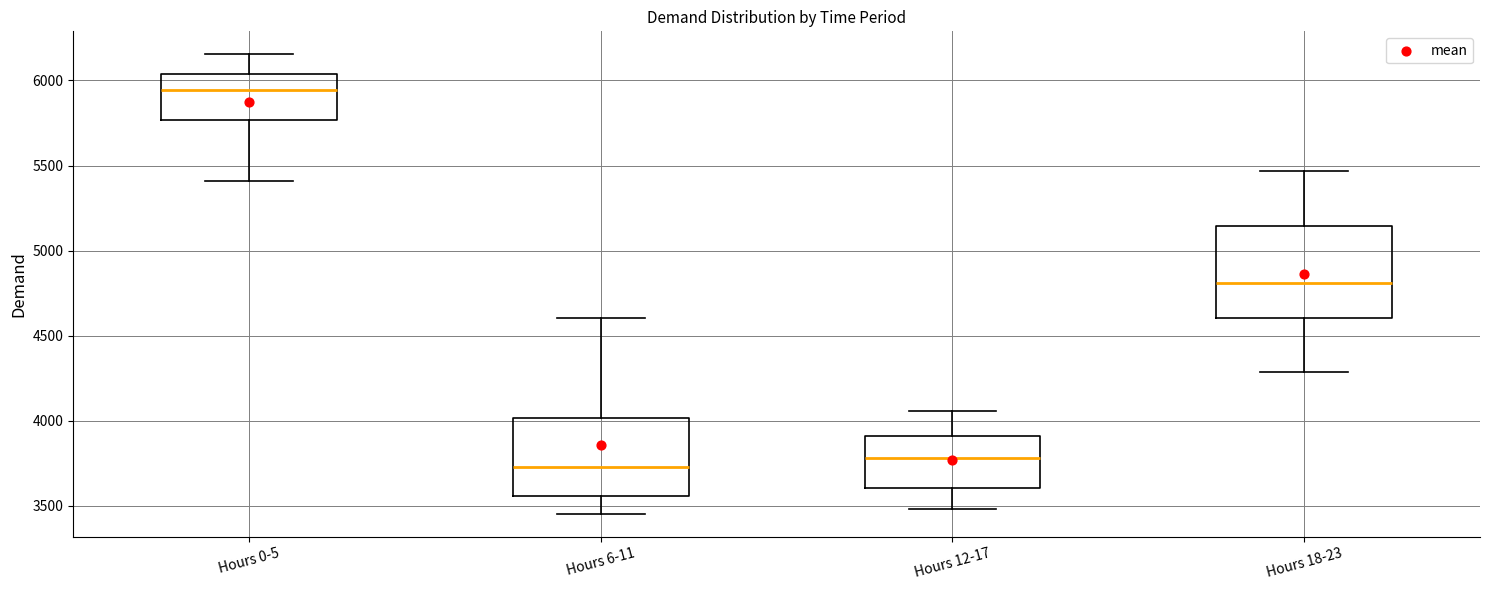

Reading left to right, read every box against the y-axis: the position of its median line, the range the box covers, and the ends of its whiskers. The values are not printed on the chart, so give them approximately, as read against the axis.

Hours 0-5: median 5950, box 5750 to 6050, whiskers 5400 to 6150
Hours 6-11: median 3750, box 3550 to 4000, whiskers 3450 to 4600
Hours 12-17: median 3800, box 3600 to 3900, whiskers 3500 to 4050
Hours 18-23: median 4800, box 4600 to 5150, whiskers 4300 to 5450